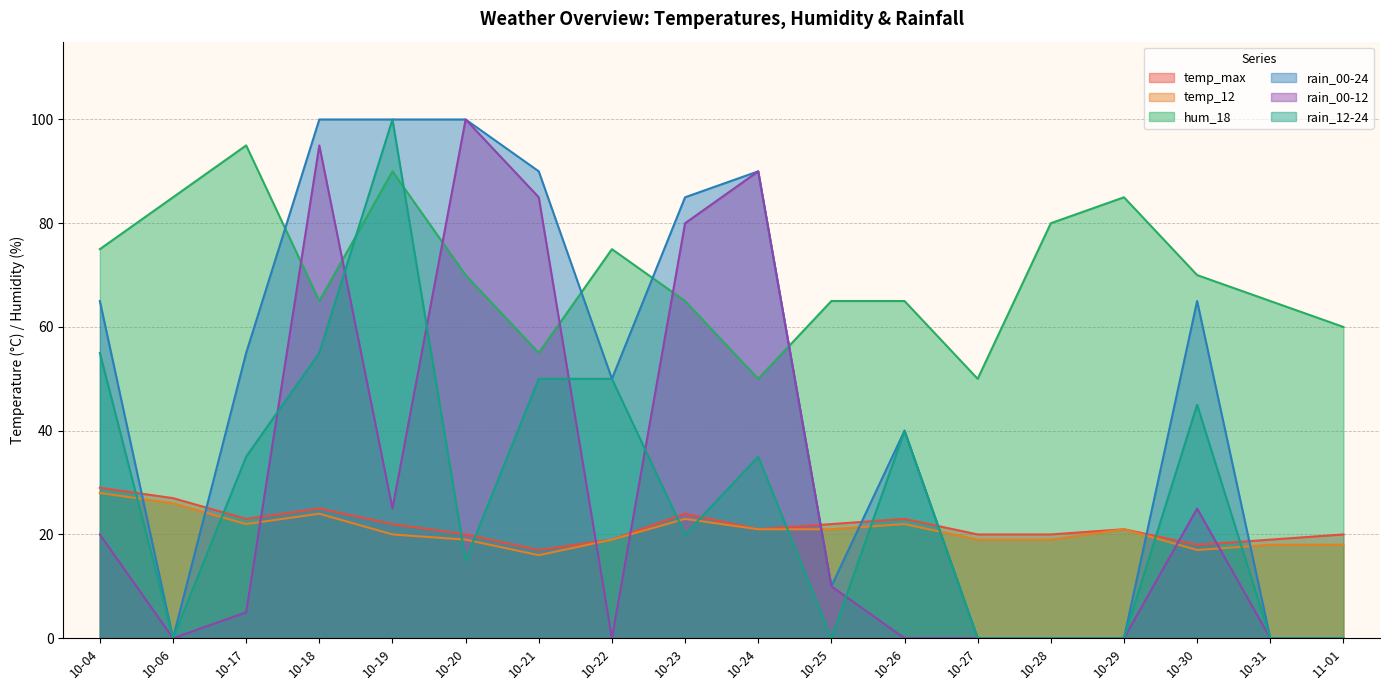

Reading right to left, what are all the values shown in this chart?

temp_max: 11-01=20	10-31=19	10-30=18	10-29=21	10-28=20	10-27=20	10-26=23	10-25=22	10-24=21	10-23=24	10-22=19	10-21=17	10-20=20	10-19=22	10-18=25	10-17=23	10-06=27	10-04=29
temp_12: 11-01=18	10-31=18	10-30=17	10-29=21	10-28=19	10-27=19	10-26=22	10-25=21	10-24=21	10-23=23	10-22=19	10-21=16	10-20=19	10-19=20	10-18=24	10-17=22	10-06=26	10-04=28
hum_18: 11-01=60	10-31=65	10-30=70	10-29=85	10-28=80	10-27=50	10-26=65	10-25=65	10-24=50	10-23=65	10-22=75	10-21=55	10-20=70	10-19=90	10-18=65	10-17=95	10-06=85	10-04=75
rain_00-24: 11-01=0	10-31=0	10-30=65	10-29=0	10-28=0	10-27=0	10-26=40	10-25=10	10-24=90	10-23=85	10-22=50	10-21=90	10-20=100	10-19=100	10-18=100	10-17=55	10-06=0	10-04=65
rain_00-12: 11-01=0	10-31=0	10-30=25	10-29=0	10-28=0	10-27=0	10-26=0	10-25=10	10-24=90	10-23=80	10-22=0	10-21=85	10-20=100	10-19=25	10-18=95	10-17=5	10-06=0	10-04=20
rain_12-24: 11-01=0	10-31=0	10-30=45	10-29=0	10-28=0	10-27=0	10-26=40	10-25=0	10-24=35	10-23=20	10-22=50	10-21=50	10-20=15	10-19=100	10-18=55	10-17=35	10-06=0	10-04=55